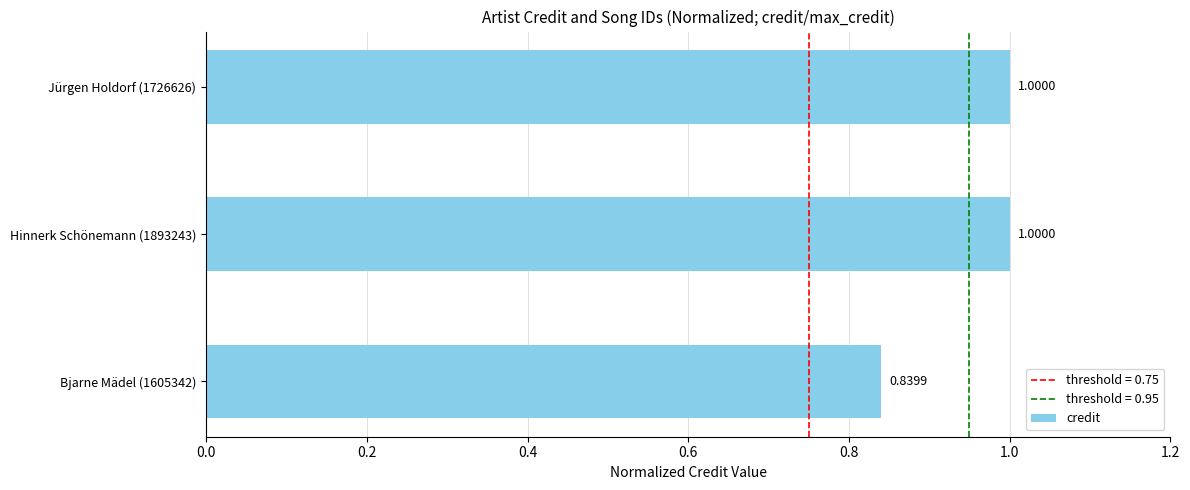

What is the change in value from Bjarne Mädel (1605342) to Jürgen Holdorf (1726626)?

+0.2